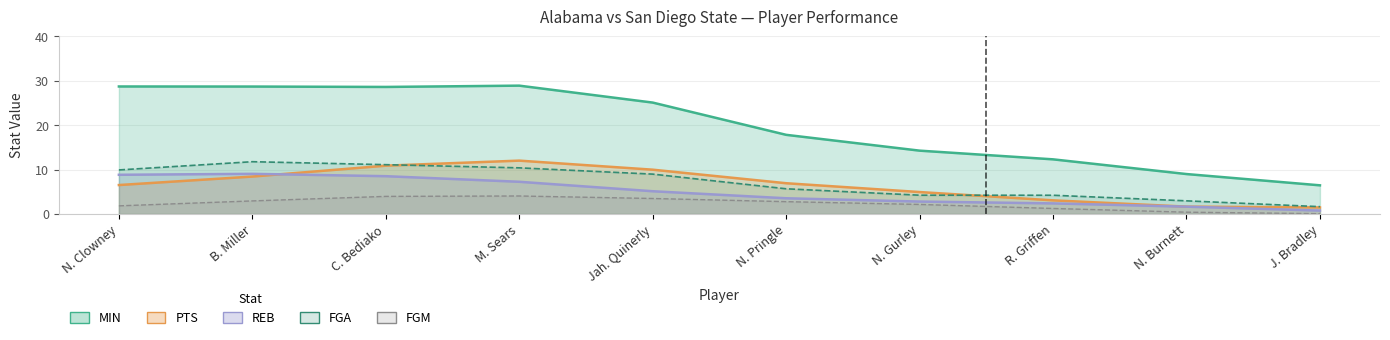

What is the sum of all FGA values?

71